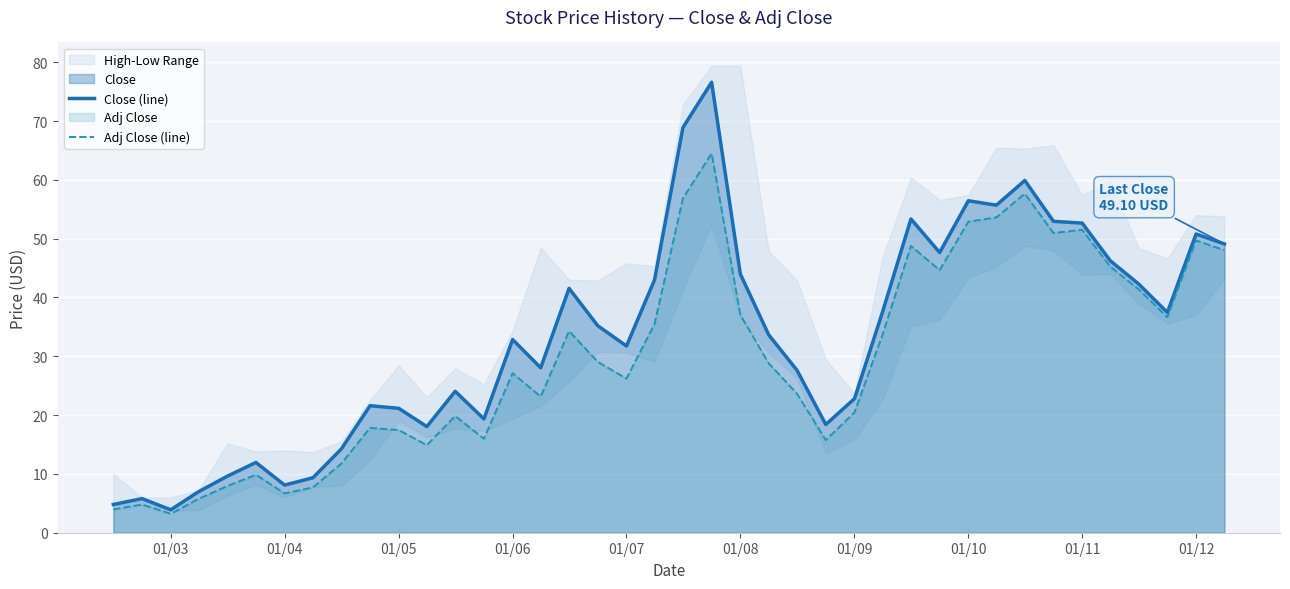

The value of Close (line) at 01/06 is 6.6. True or false?

False